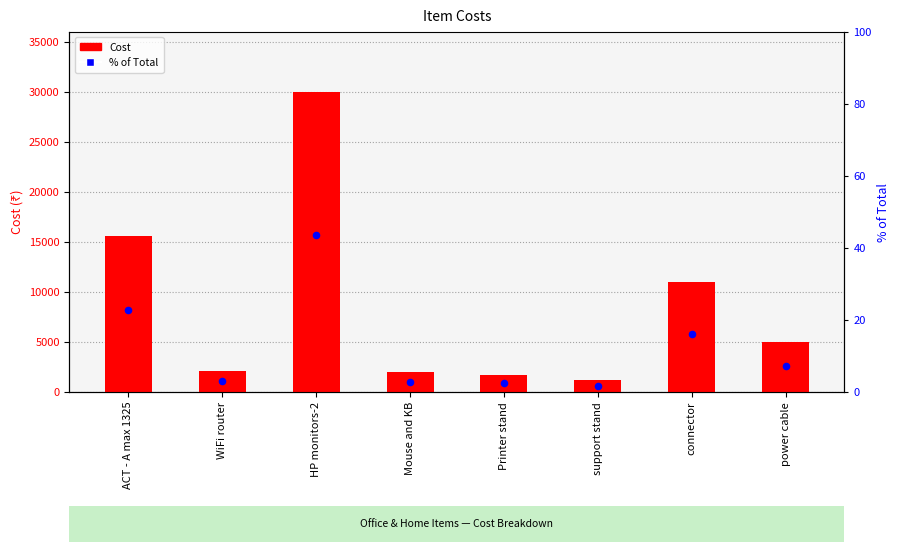

At which category is the sum across all series the highest?

HP monitors-2